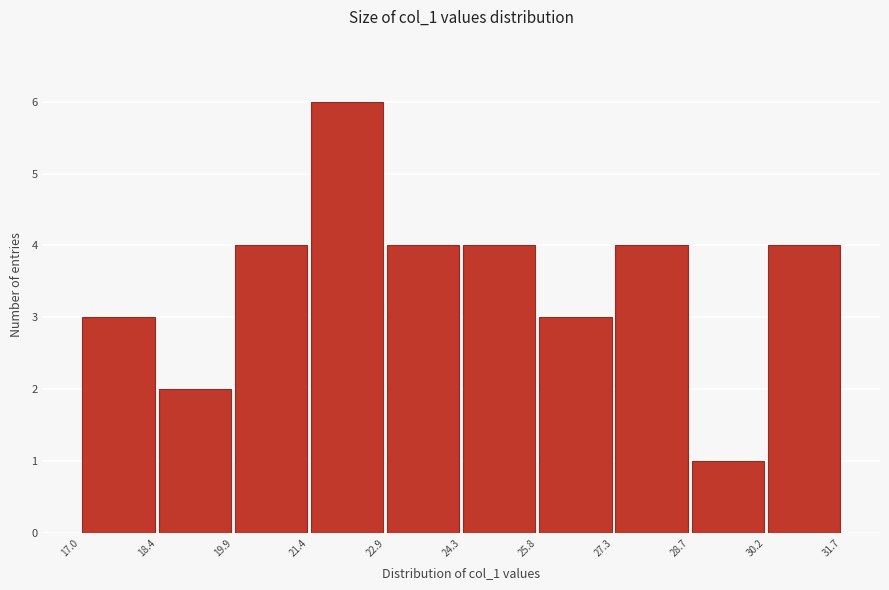

Reading left to right, list every bar in this chart as the range it spans on the x-axis followed by its height. The values are not printed on the chart, so give them approximately, as read against the axis.

17.0 to 18.4: 3
18.4 to 19.9: 2
19.9 to 21.4: 4
21.4 to 22.9: 6
22.9 to 24.3: 4
24.3 to 25.8: 4
25.8 to 27.3: 3
27.3 to 28.7: 4
28.7 to 30.2: 1
30.2 to 31.7: 4